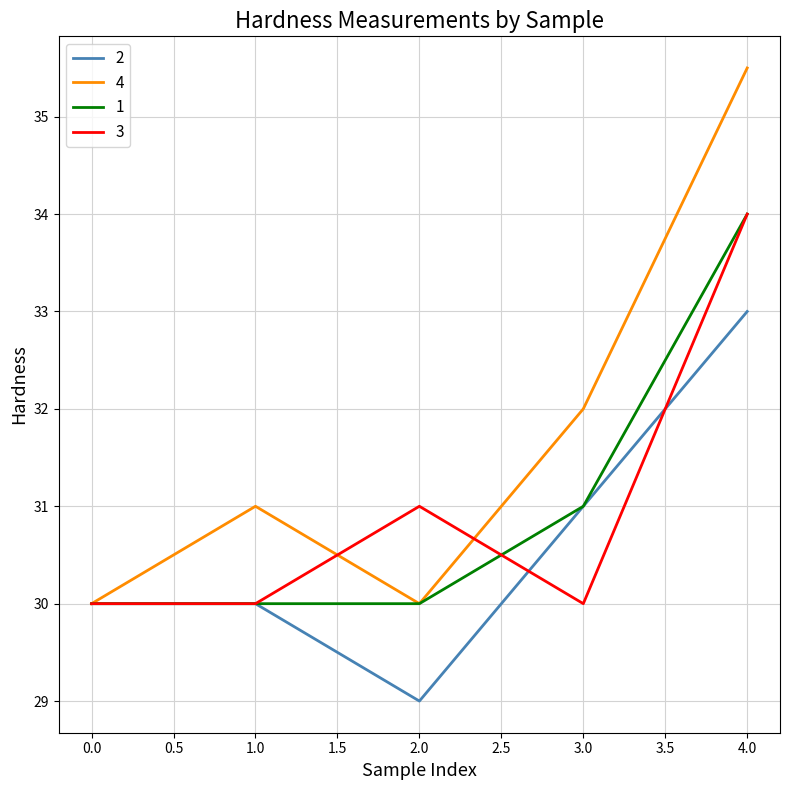

What position from the left is 2.0?

3